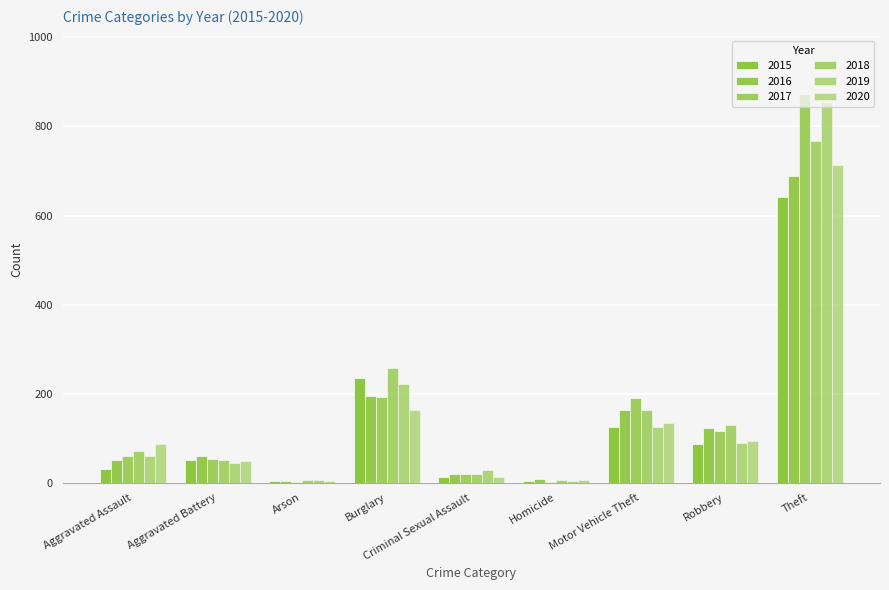

What is the sum of the 2017 values at Homicide and Burglary?

194